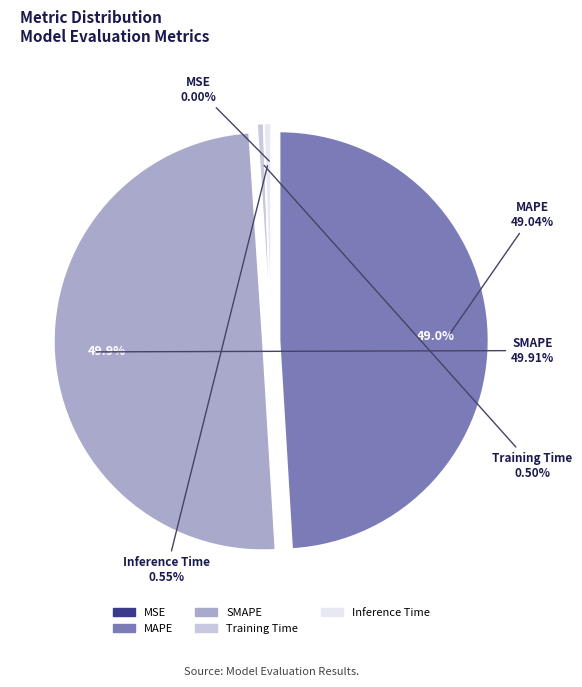

What portion of the pie excludes MSE?

100.0%